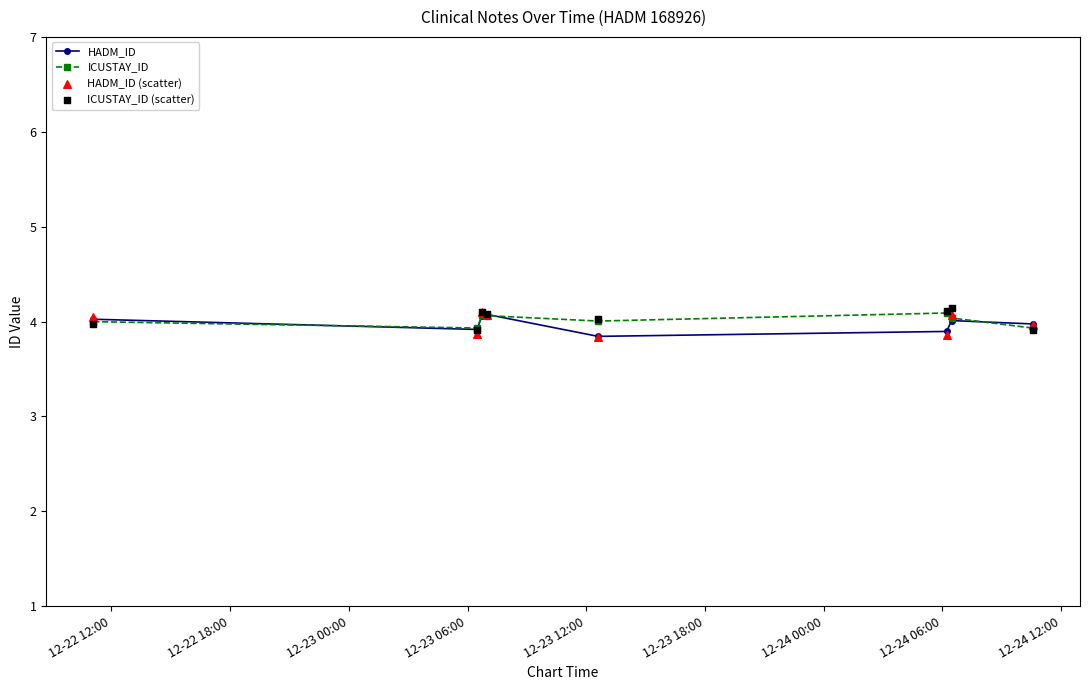

Which series has the largest total across all categories?

ICUSTAY_ID (scatter)